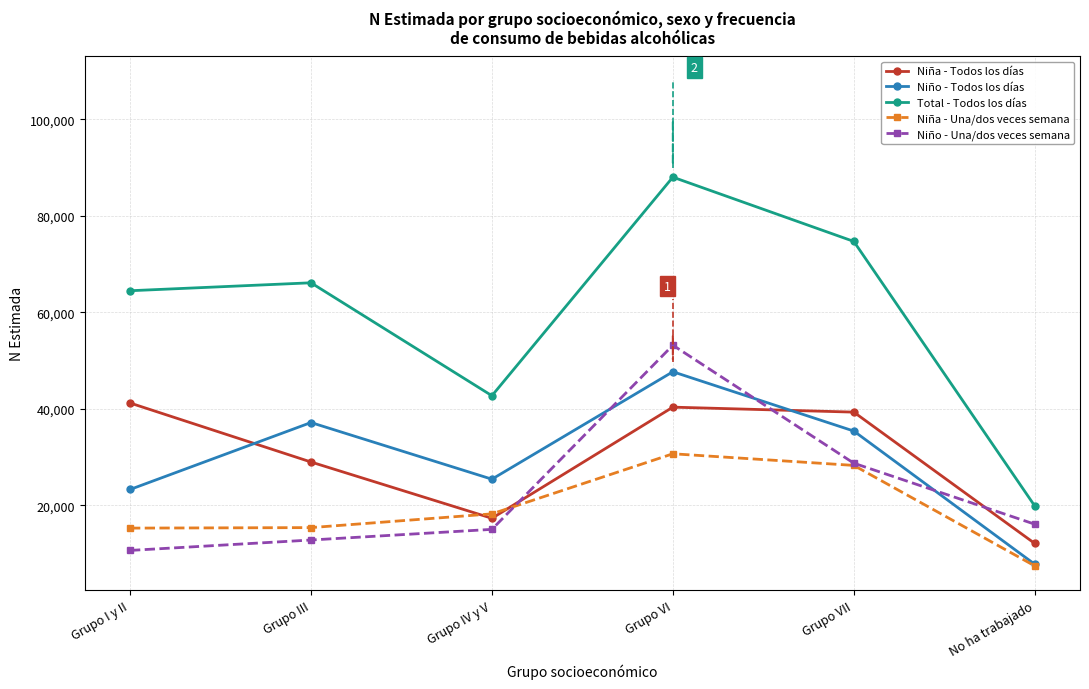

True or false: Niño - Todos los días and Total - Todos los días intersect in this chart.

False